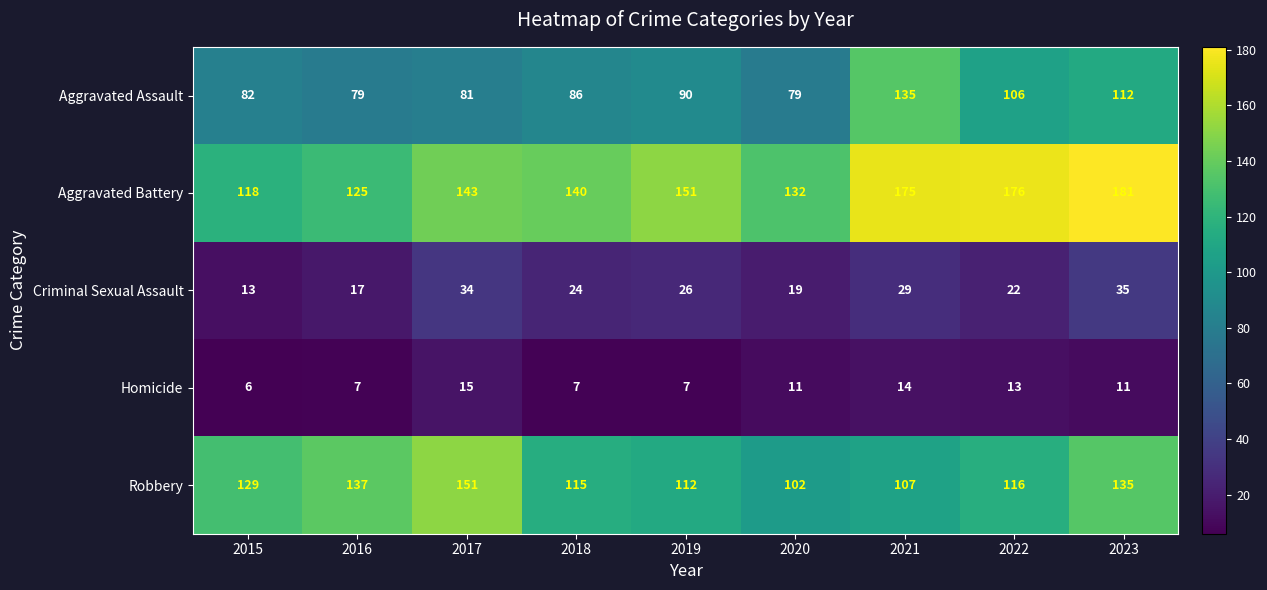

At 2023, list the series in order from largest to smallest.

Aggravated Battery, Robbery, Aggravated Assault, Criminal Sexual Assault, Homicide